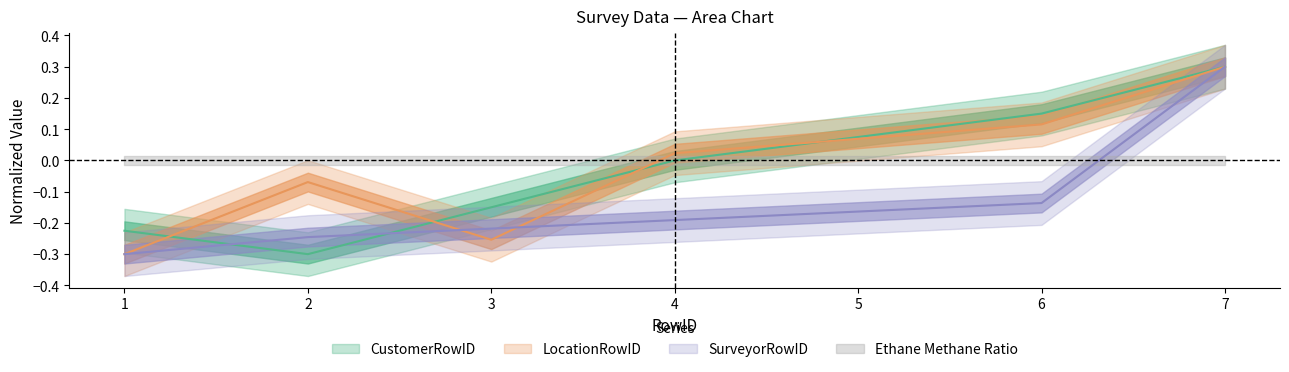

The value of SurveyorRowID at 3 is -0.2. True or false?

True